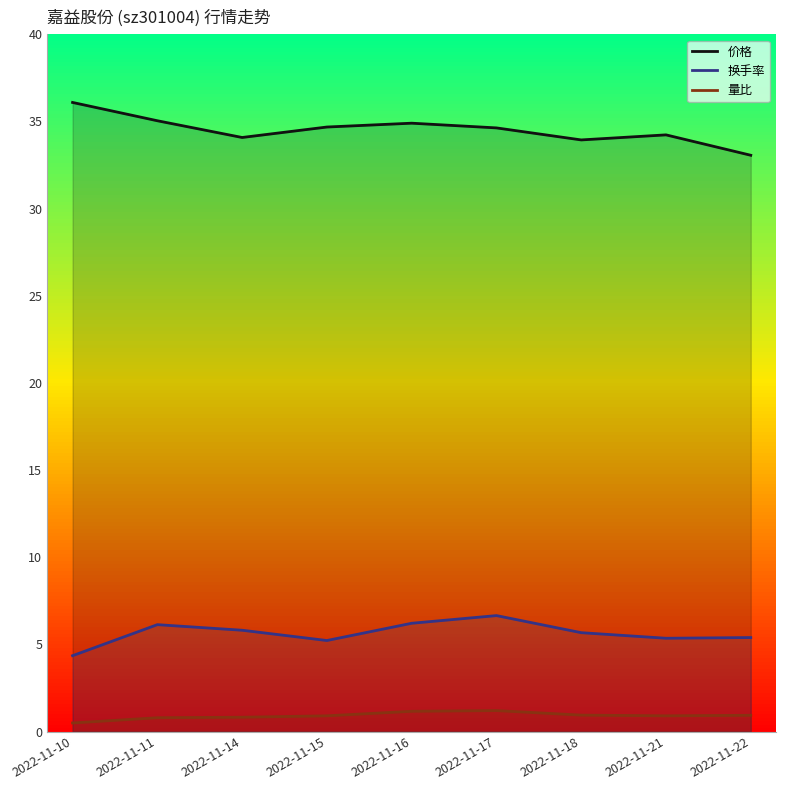

Reading right to left, list all the values displayed in this chart.

价格: 2022-11-22=33.1	2022-11-21=34.2	2022-11-18=33.9	2022-11-17=34.6	2022-11-16=34.9	2022-11-15=34.7	2022-11-14=34.1	2022-11-11=35.0	2022-11-10=36.1
换手率: 2022-11-22=5.4	2022-11-21=5.3	2022-11-18=5.7	2022-11-17=6.7	2022-11-16=6.2	2022-11-15=5.2	2022-11-14=5.8	2022-11-11=6.1	2022-11-10=4.3
量比: 2022-11-22=0.9	2022-11-21=0.9	2022-11-18=0.9	2022-11-17=1.2	2022-11-16=1.2	2022-11-15=0.9	2022-11-14=0.8	2022-11-11=0.8	2022-11-10=0.5